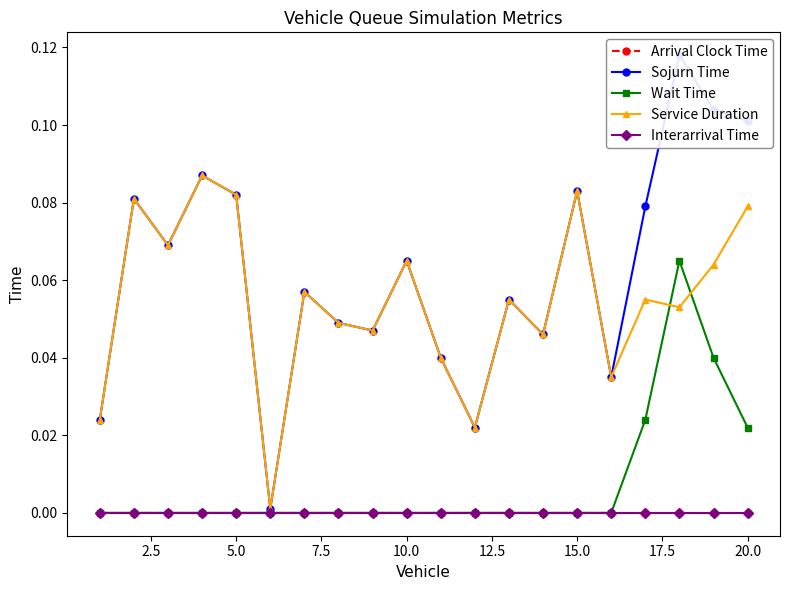

True or false: Arrival Clock Time and Service Duration cross at least once.

False